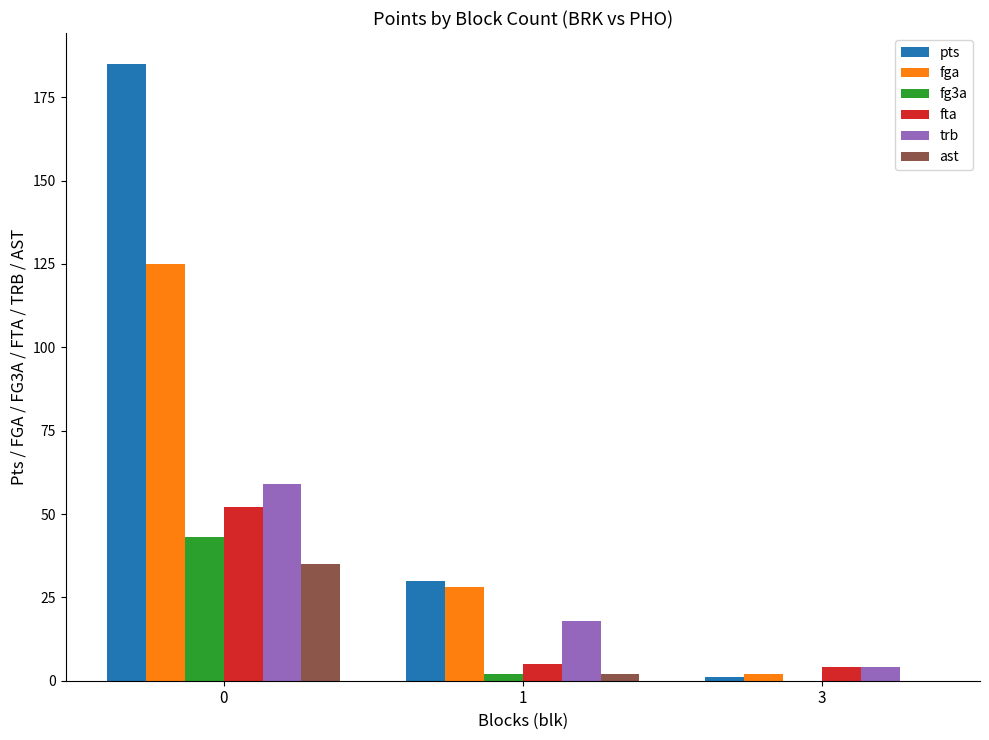

The value of ast at 1 is 2. True or false?

True